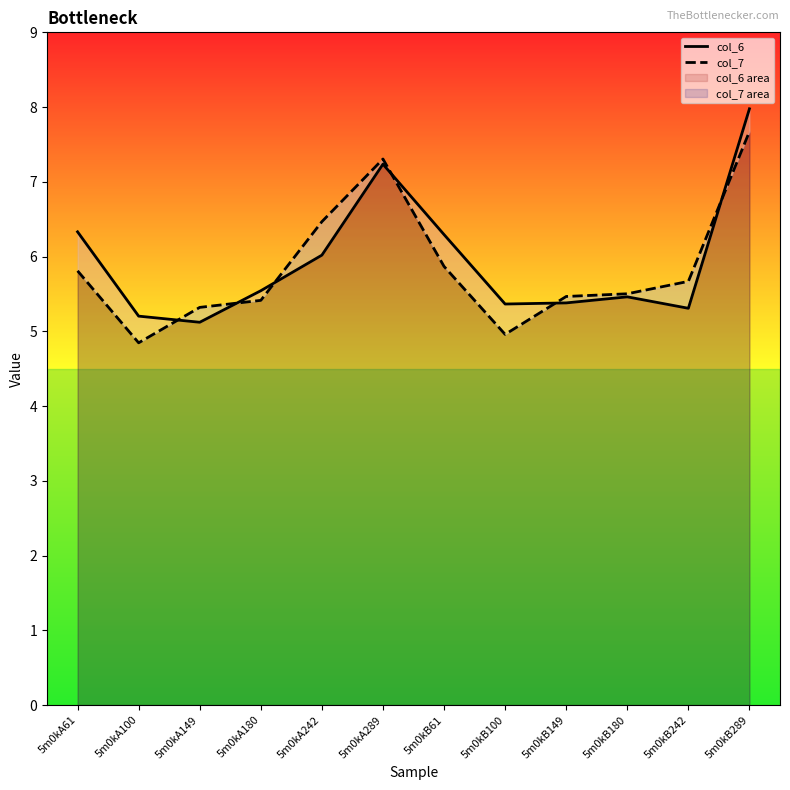

Reading right to left, list all the values displayed in this chart.

col_6: 5m0kB289=8.0	5m0kB242=5.3	5m0kB180=5.5	5m0kB149=5.4	5m0kB100=5.4	5m0kB61=6.3	5m0kA289=7.2	5m0kA242=6.0	5m0kA180=5.5	5m0kA149=5.1	5m0kA100=5.2	5m0kA61=6.3
col_7: 5m0kB289=7.7	5m0kB242=5.7	5m0kB180=5.5	5m0kB149=5.5	5m0kB100=5.0	5m0kB61=5.9	5m0kA289=7.3	5m0kA242=6.5	5m0kA180=5.4	5m0kA149=5.3	5m0kA100=4.8	5m0kA61=5.8